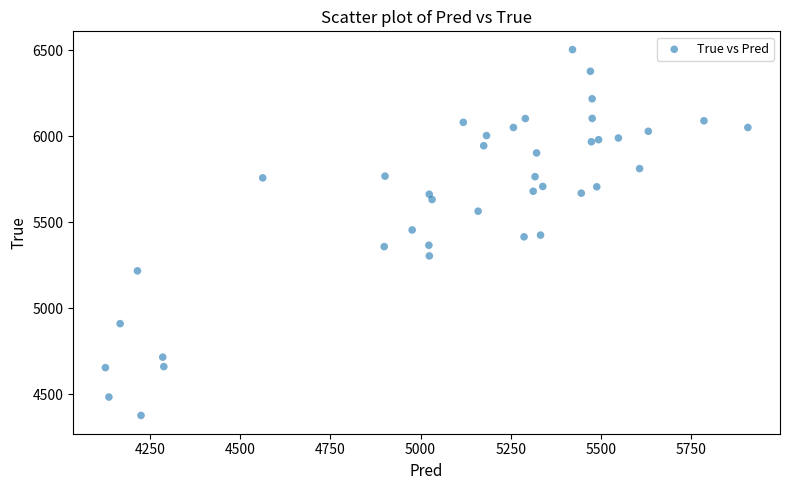

What is the range of Y values (max minus min)?

2128